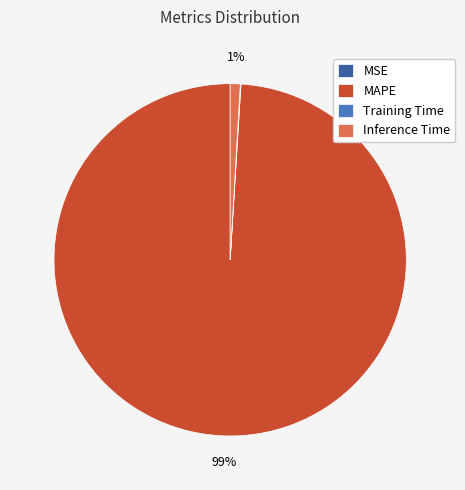

The Inference Time slice represents 1% of the pie. True or false?

True